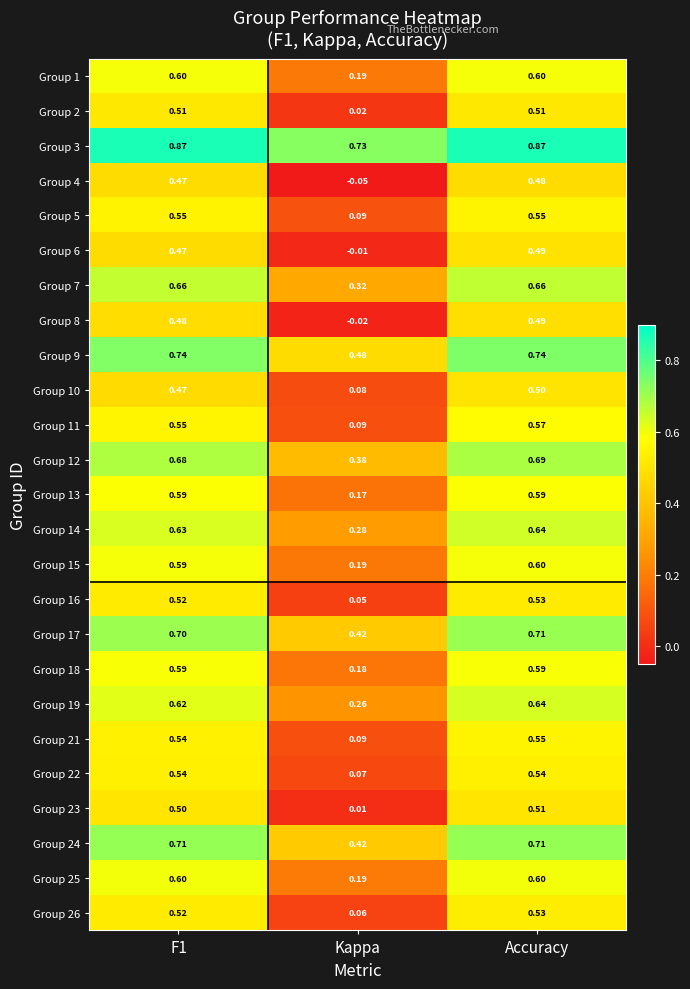

At which category is the sum across all series the highest?

Accuracy